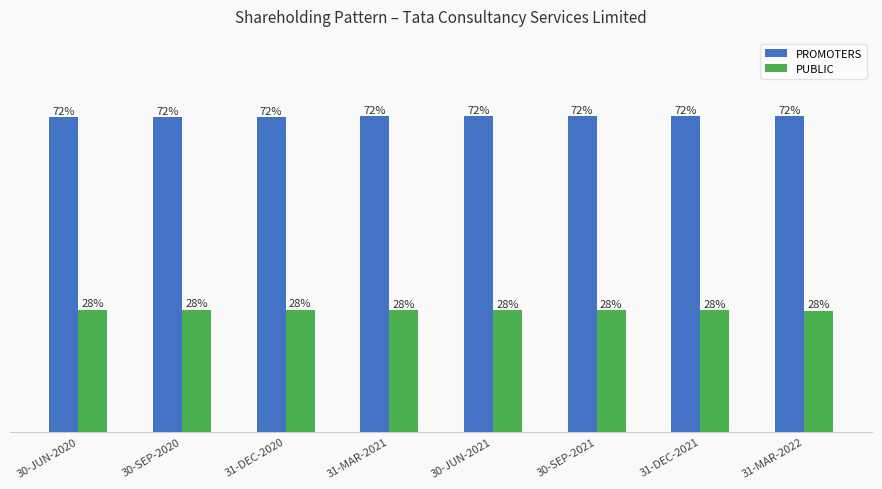

What is the smallest value displayed?

27.7